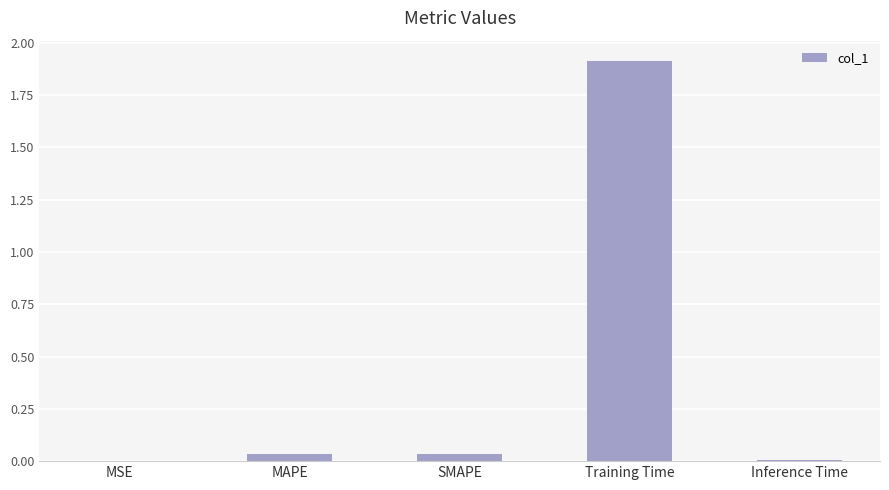

Are the bars horizontal?

No